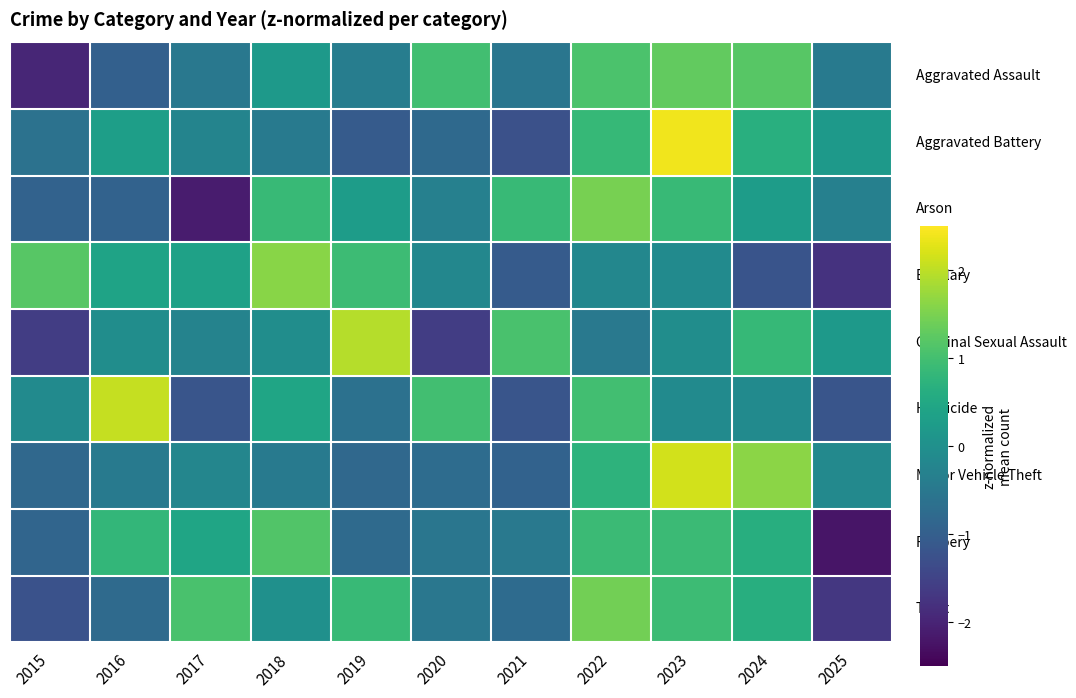

What is the total value across all series at 2017?

-2.6